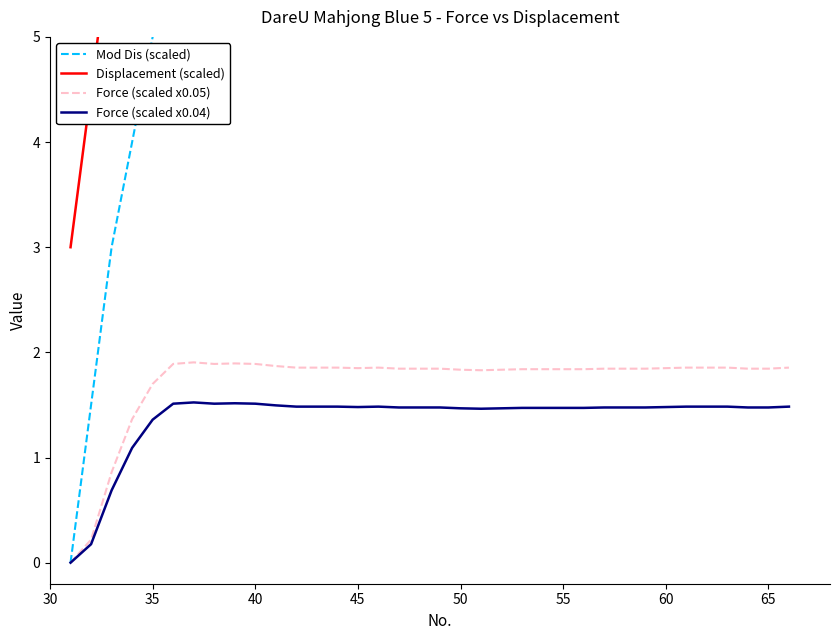

How many series are shown in this chart?

4